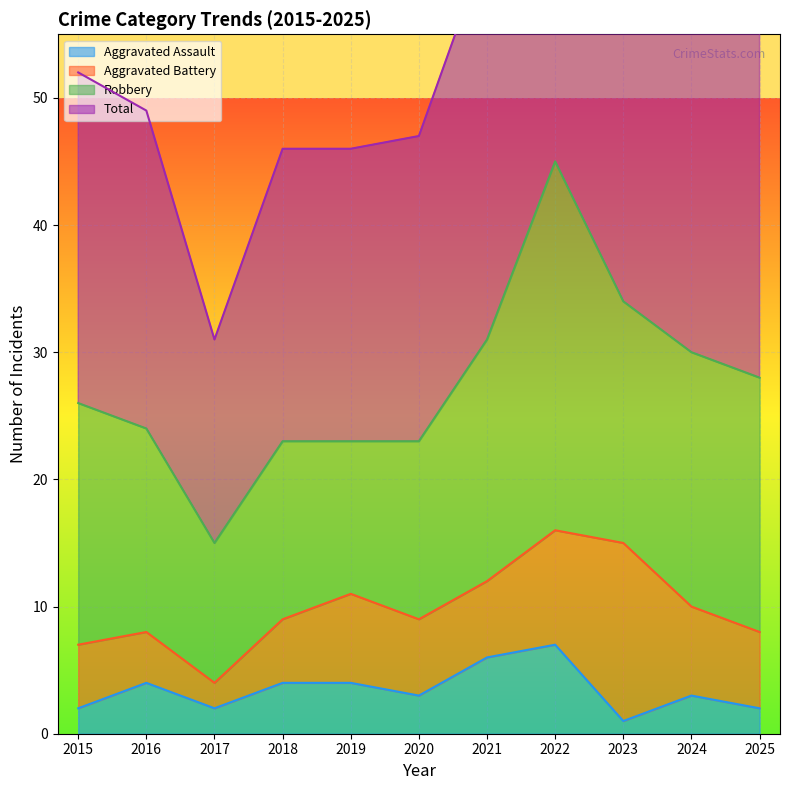

The value of Total at 2021 is 62. True or false?

True